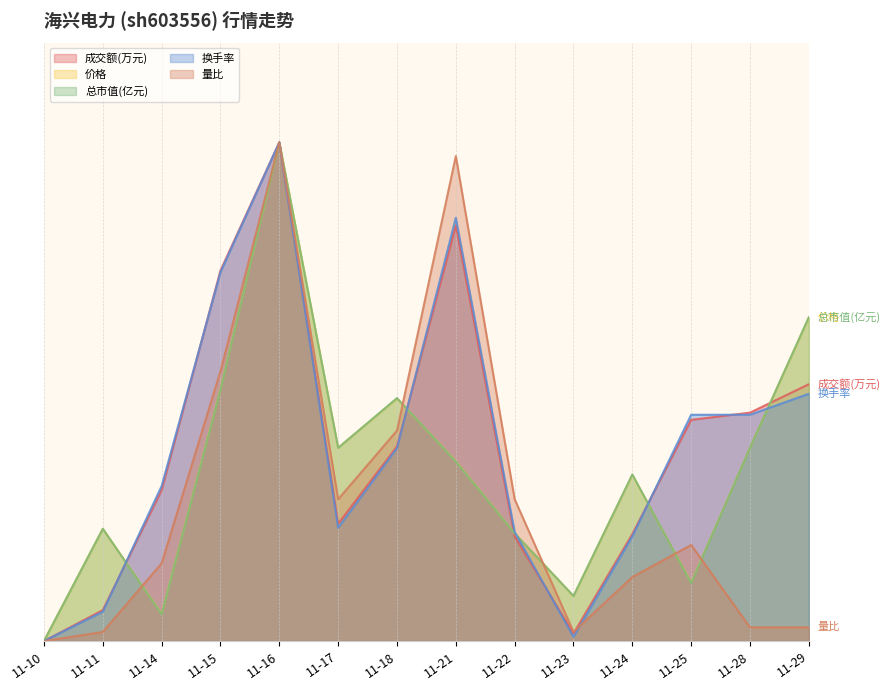

What are all the series names shown in the legend?

成交额(万元), 价格, 总市值(亿元), 换手率, 量比